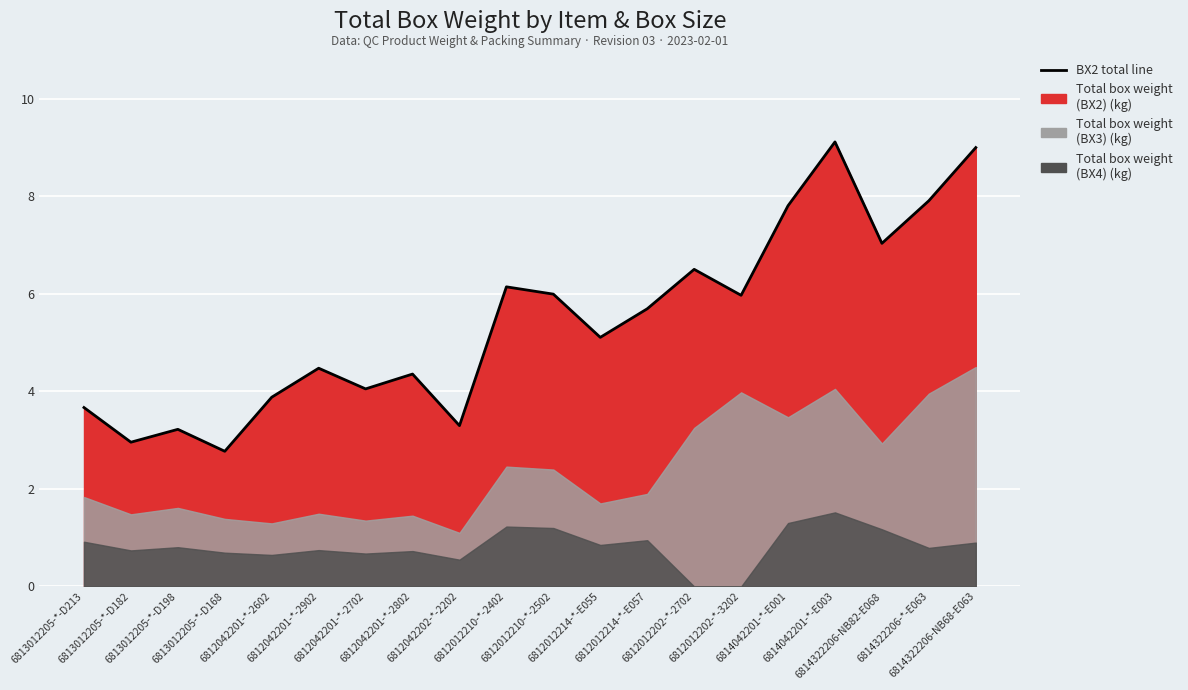

What position from the right is 6814322206-NB82-E068?

3